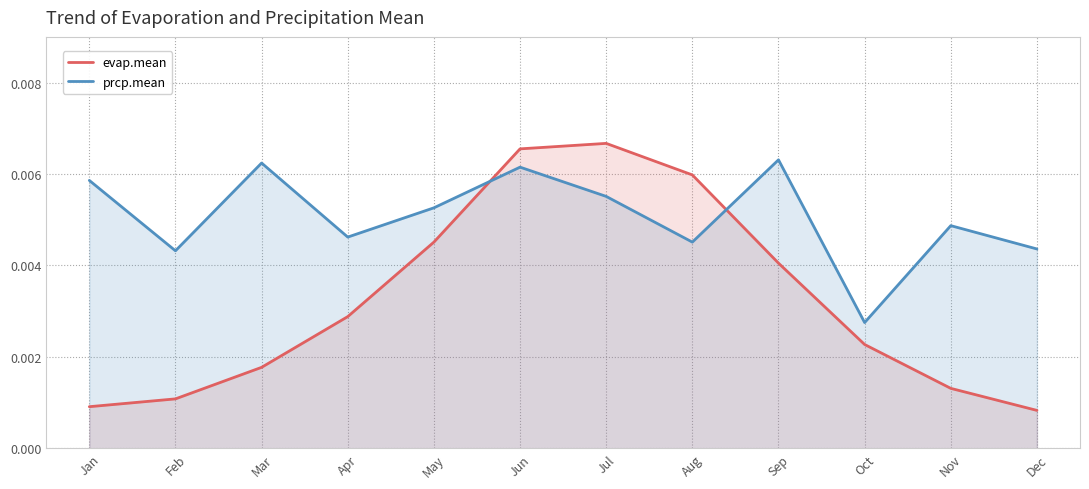

How many categories are shown in the chart?

12